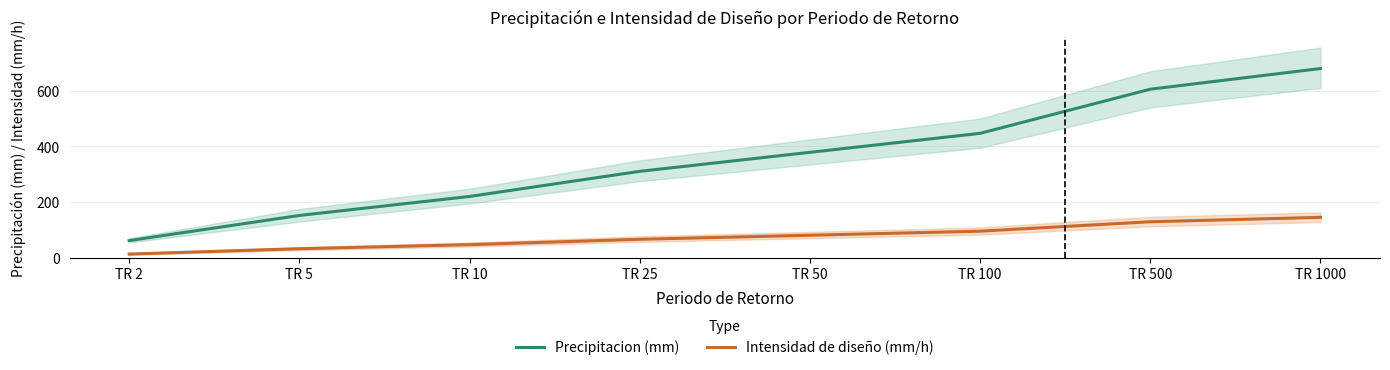

True or false: Precipitacion (mm) has a value of 93.5 at TR 25.

False